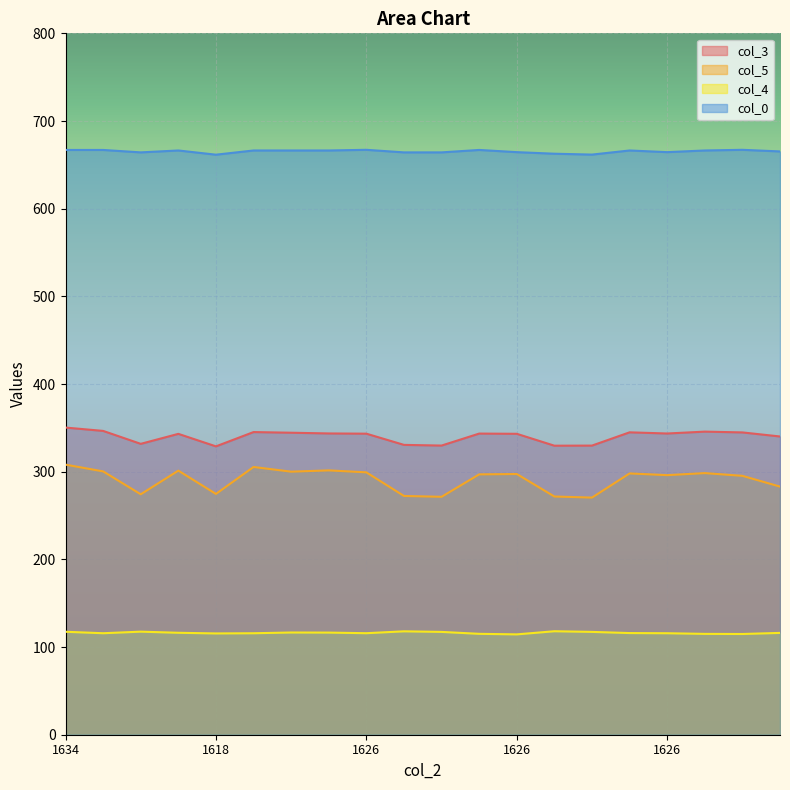

Which category has the highest value across all series?

1626